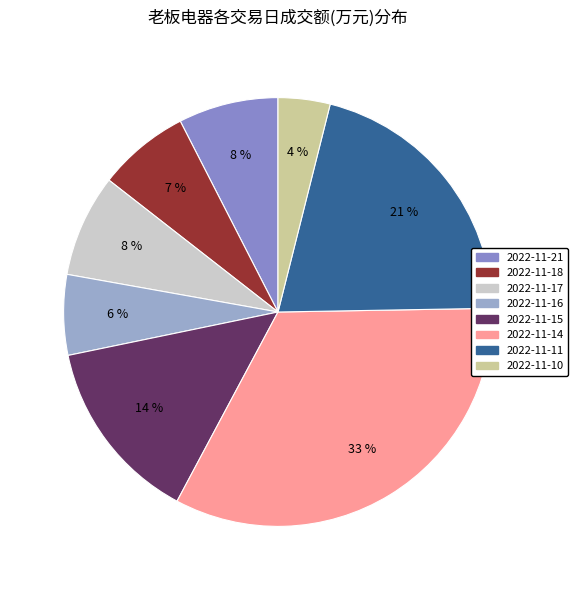

Count the number of slices in the pie.

8